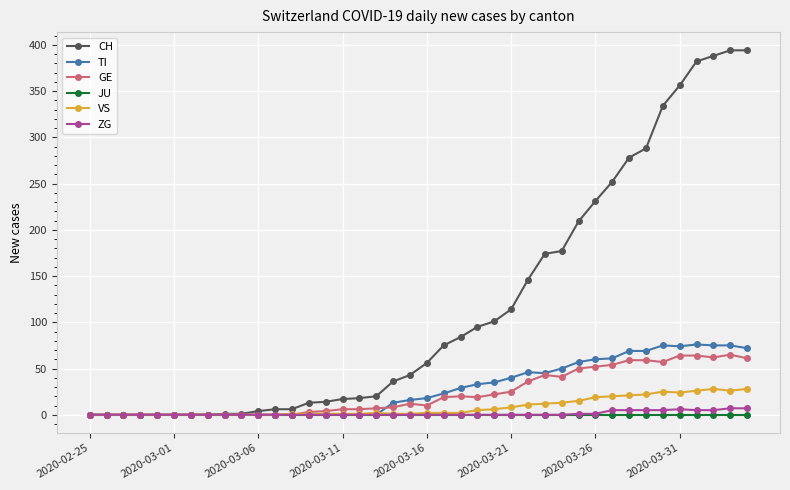

Which series has the largest total across all categories?

CH